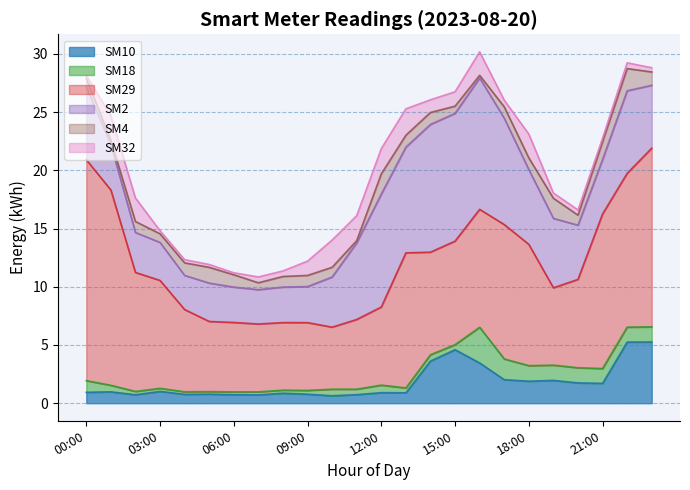

The SM4 series shows 0.5 at 23:00. True or false?

False